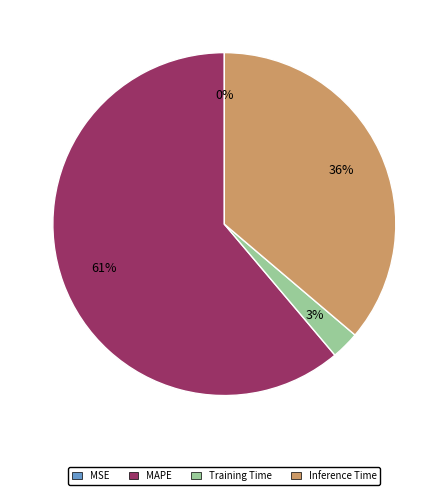

Which slice is the largest?

MAPE